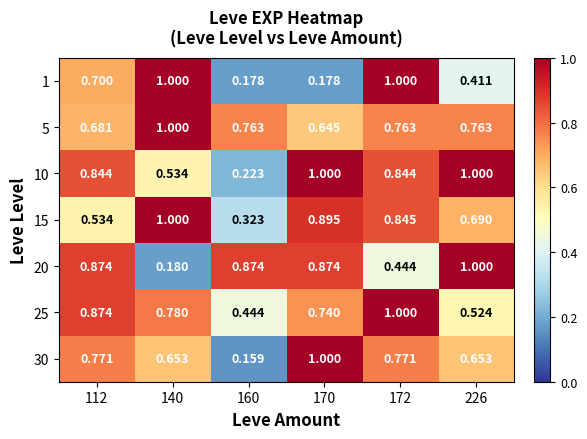

Is the value of 20 at 172 greater than the value of 25 at 172?

No